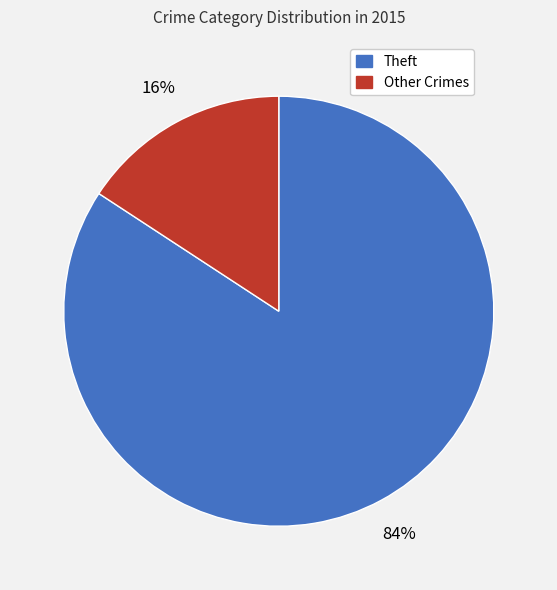

To the nearest percent, what is the difference between the largest and smallest slice percentages?

68%